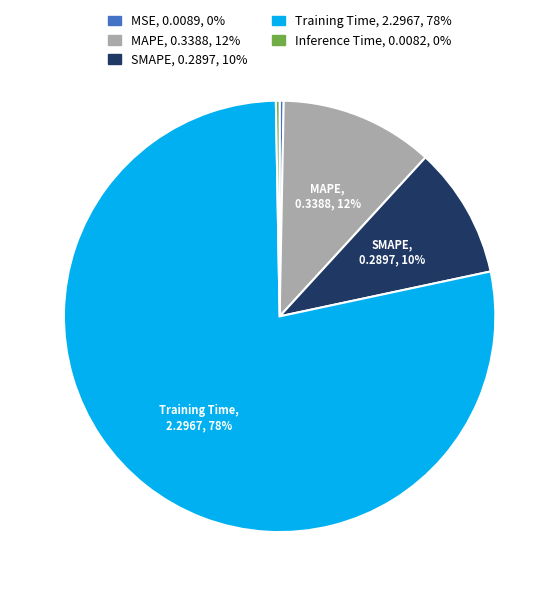

To the nearest percent, what is the average slice percentage?

20%